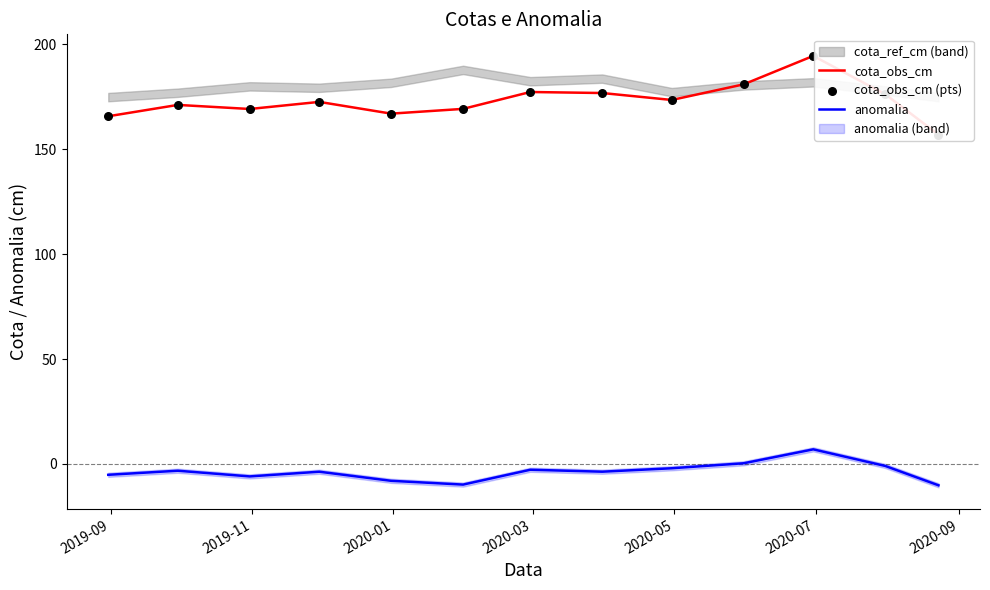

Which series contains the highest Y value?

cota_obs_cm